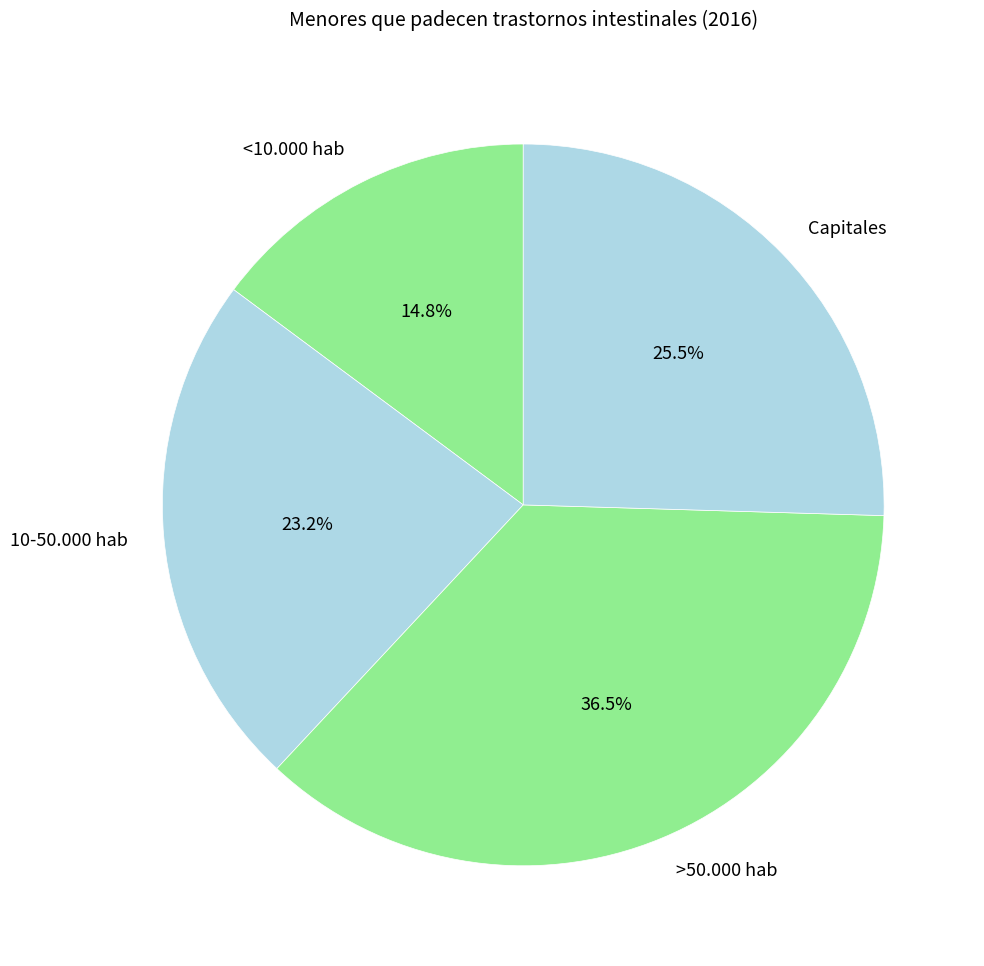

Does Capitales represent more than half of the total?

No